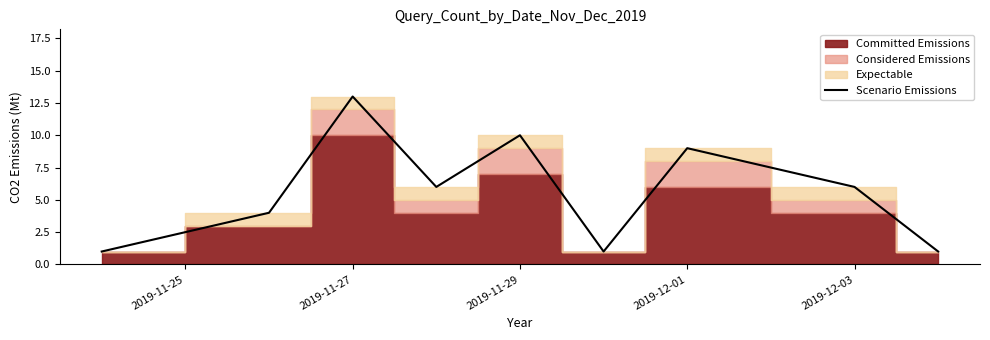

What is the maximum value shown in the chart?

13